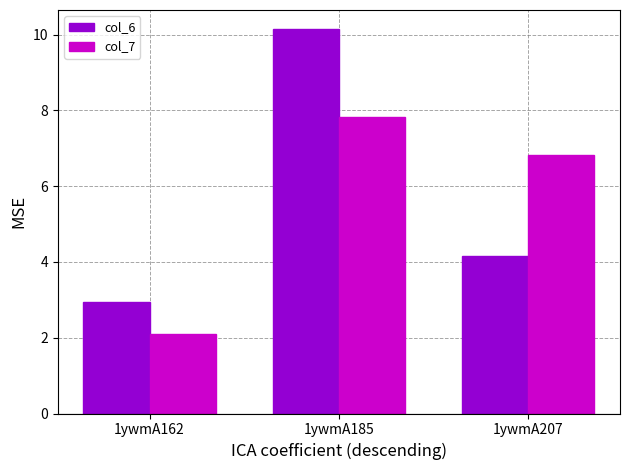

Which series changed the most between 1ywmA162 and 1ywmA207?

col_7